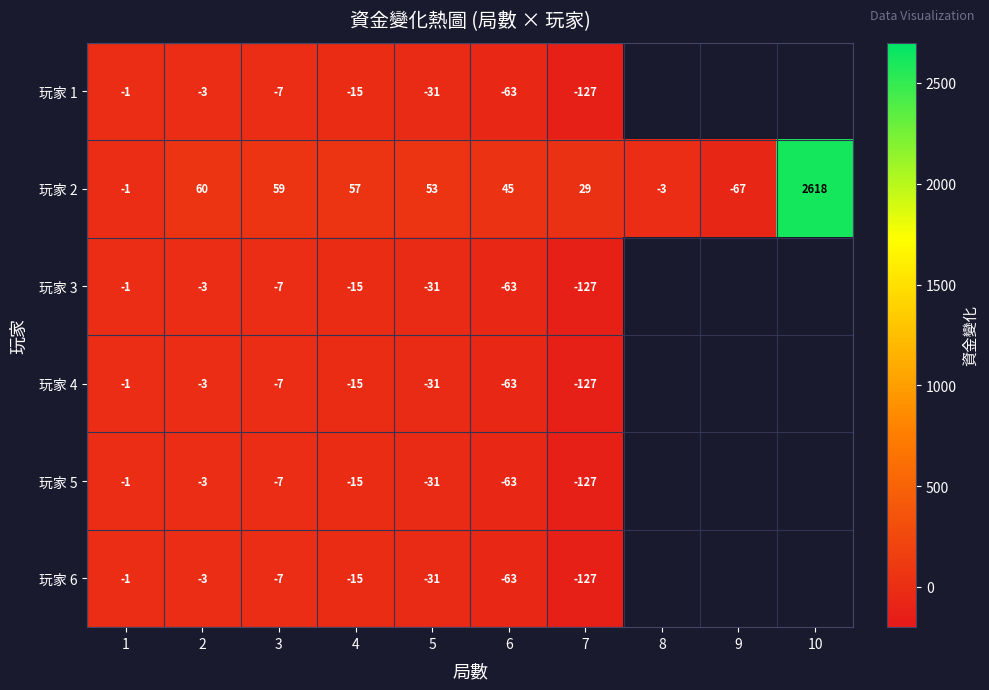

How many data points in 玩家 2 are less than 53?

5